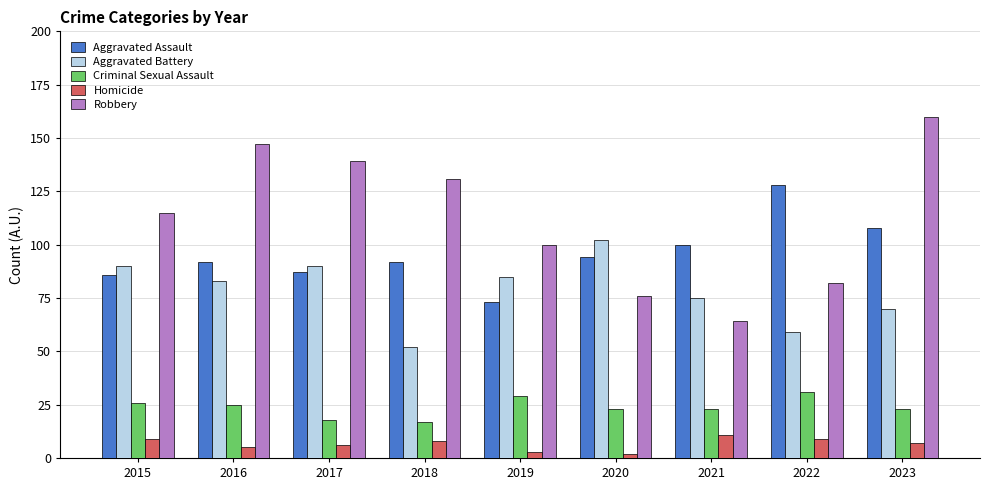

Rank the series by their average value, from highest to lowest.

Robbery, Aggravated Assault, Aggravated Battery, Criminal Sexual Assault, Homicide